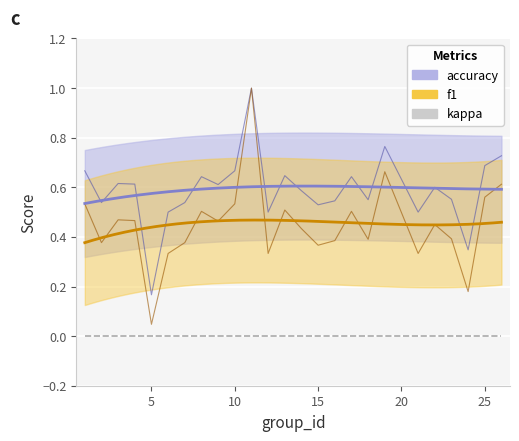

True or false: f1 has a value of 0.1 at 26.

False